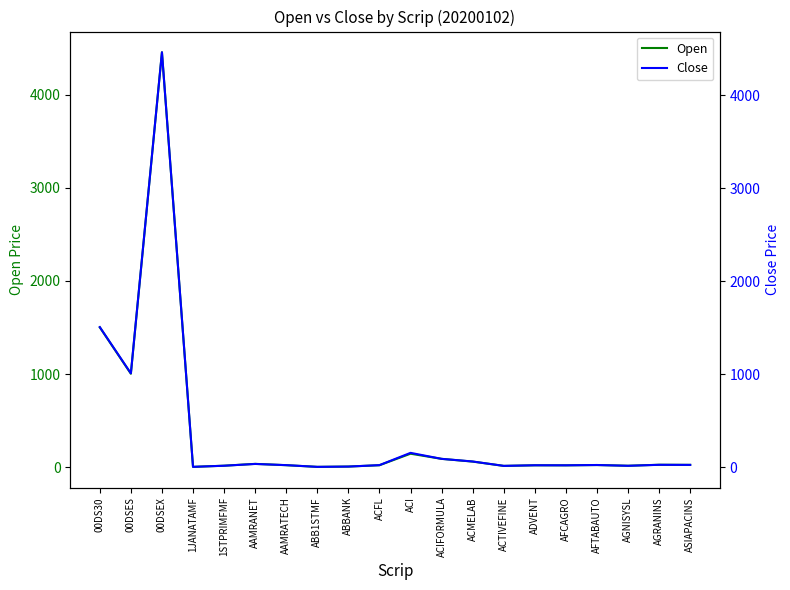

True or false: Open has more than 1 interior local peaks.

True